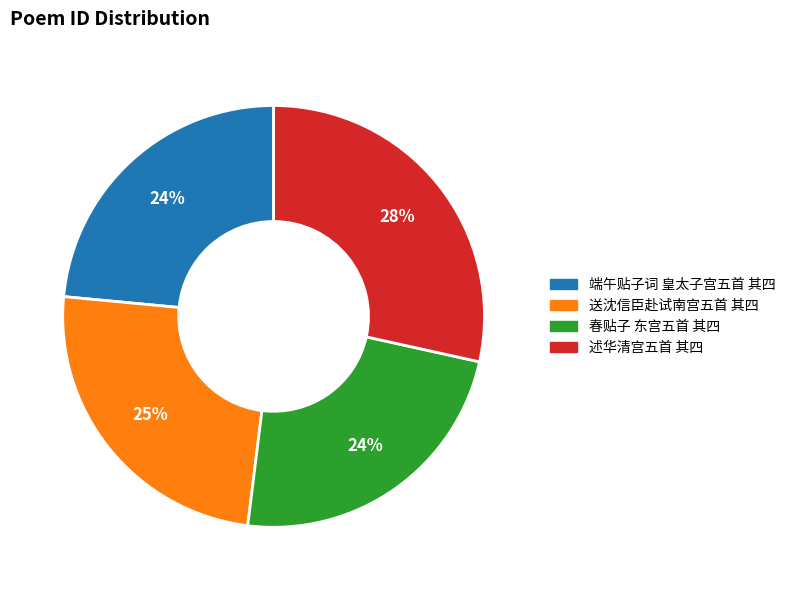

Combined, do 送沈信臣赴试南宫五首 其四 and 春贴子 东宫五首 其四 account for over 50%?

No